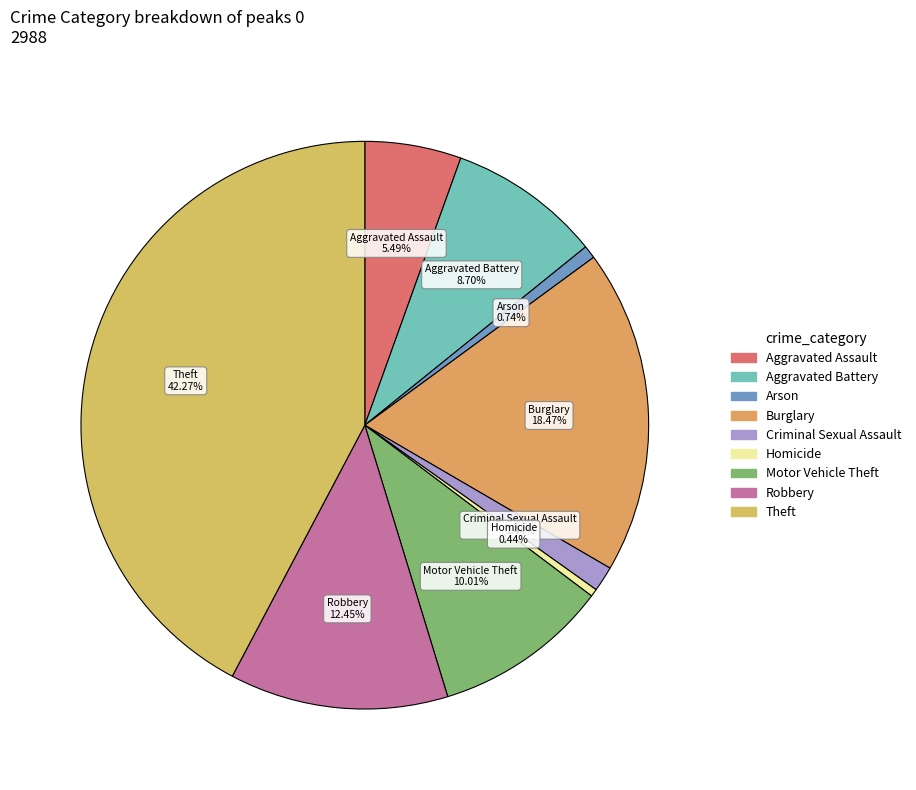

Which has a higher value, Robbery or Arson?

Robbery